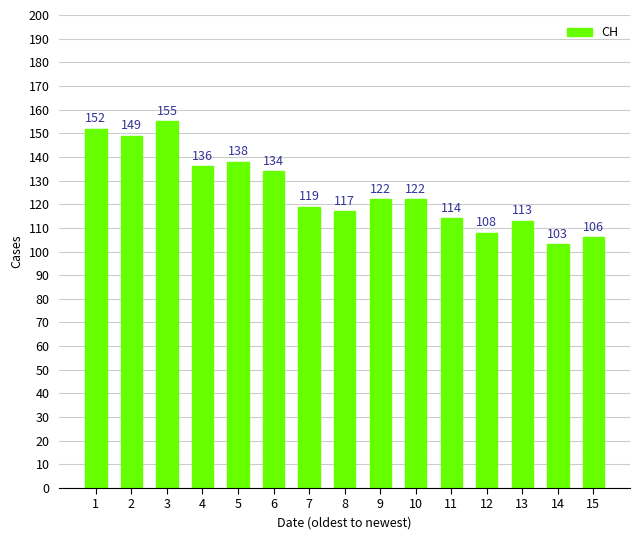

What is the difference between the maximum and minimum values?

52